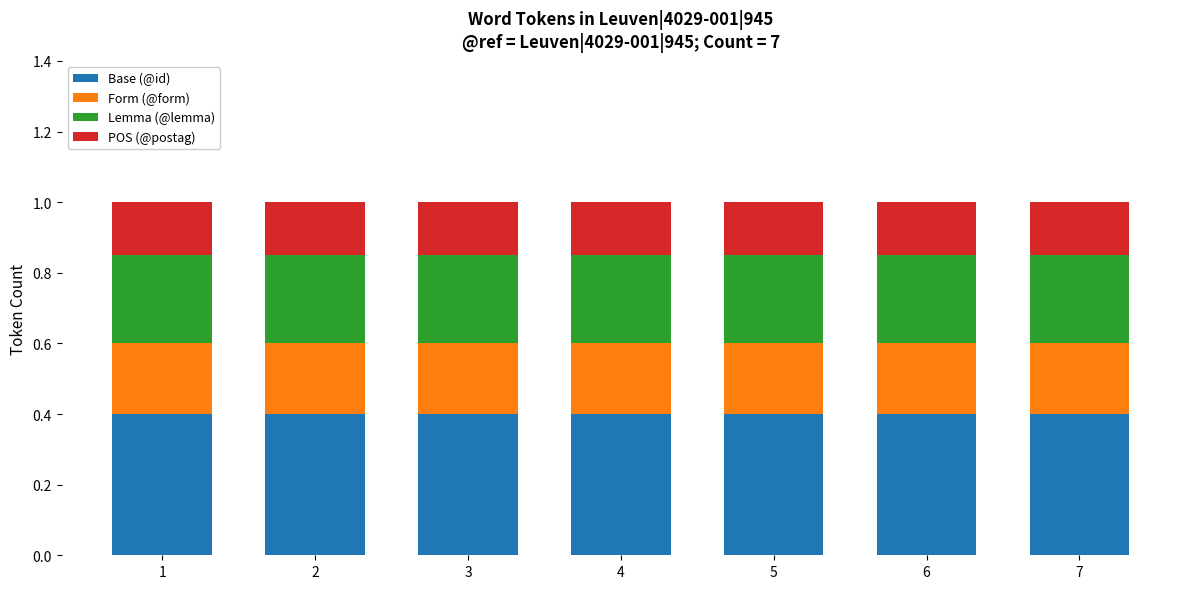

What is the highest value of the Base (@id) series?

0.4